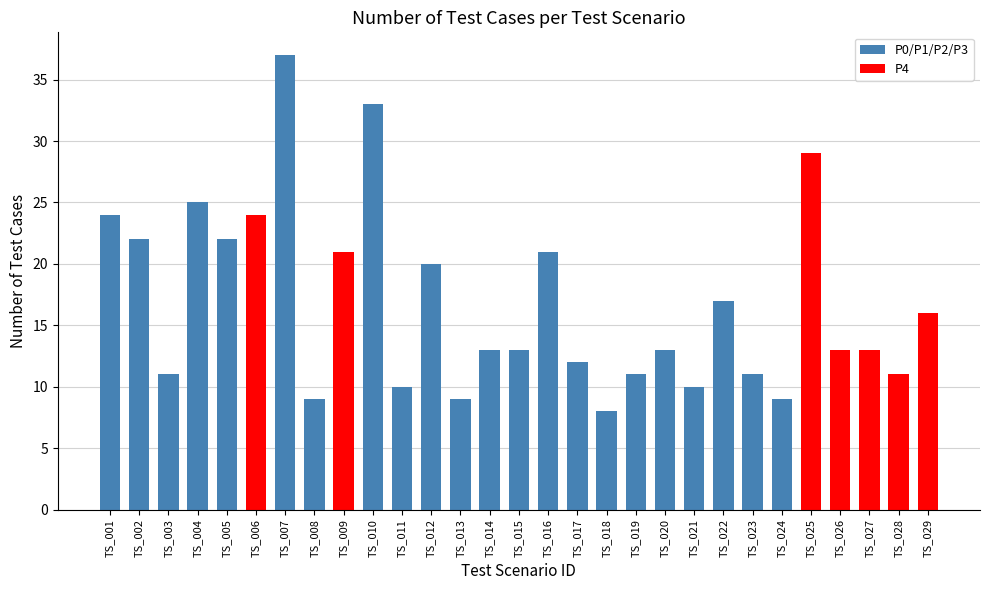

What is the sum of the values at TS_017 and TS_021?

22